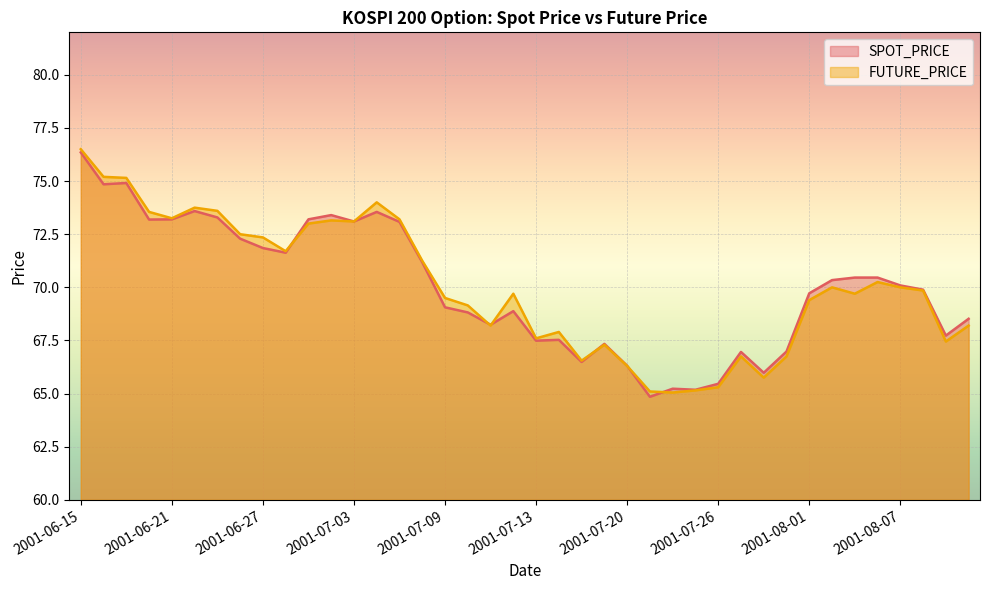

What is the total value across all series at 2001-08-01?

139.1